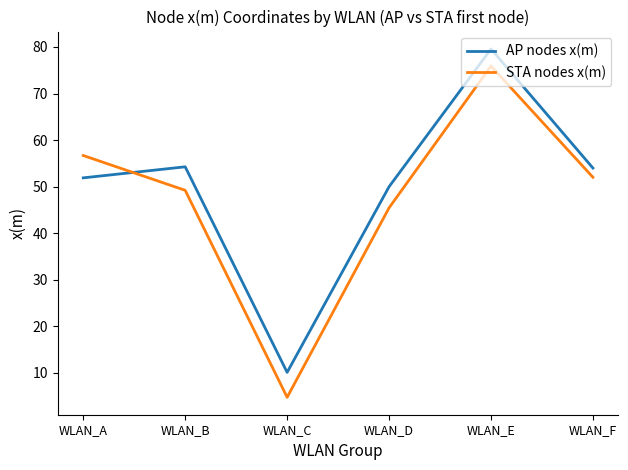

At how many categories does at least one series exceed 25?

5